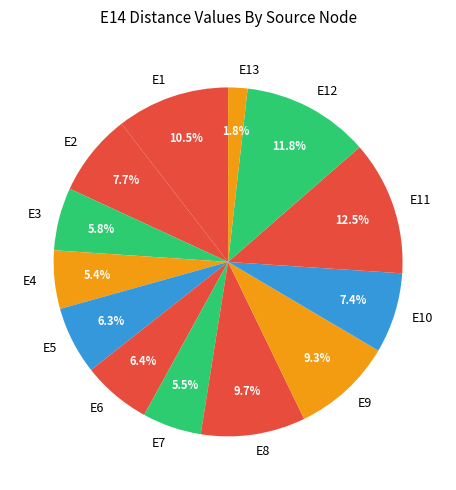

What percentage is the E10 slice, to the nearest percent?

7%